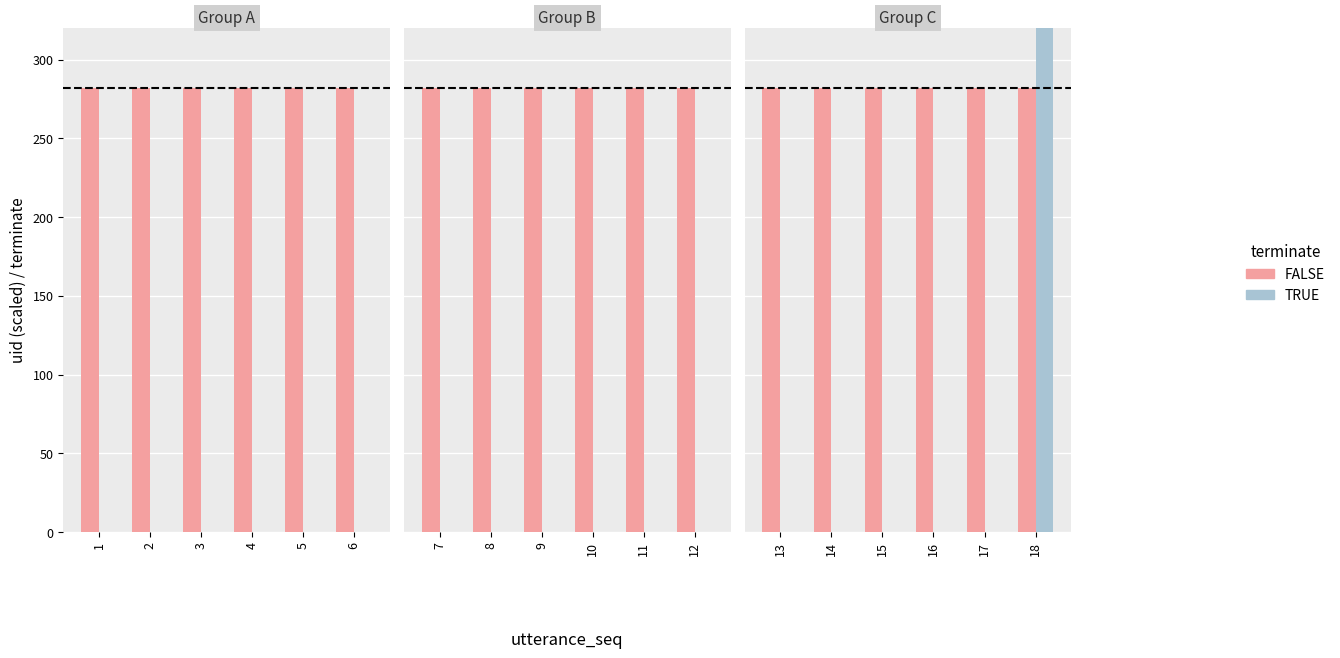

Is the value of FALSE at 1 greater than the value of TRUE at 4?

Yes